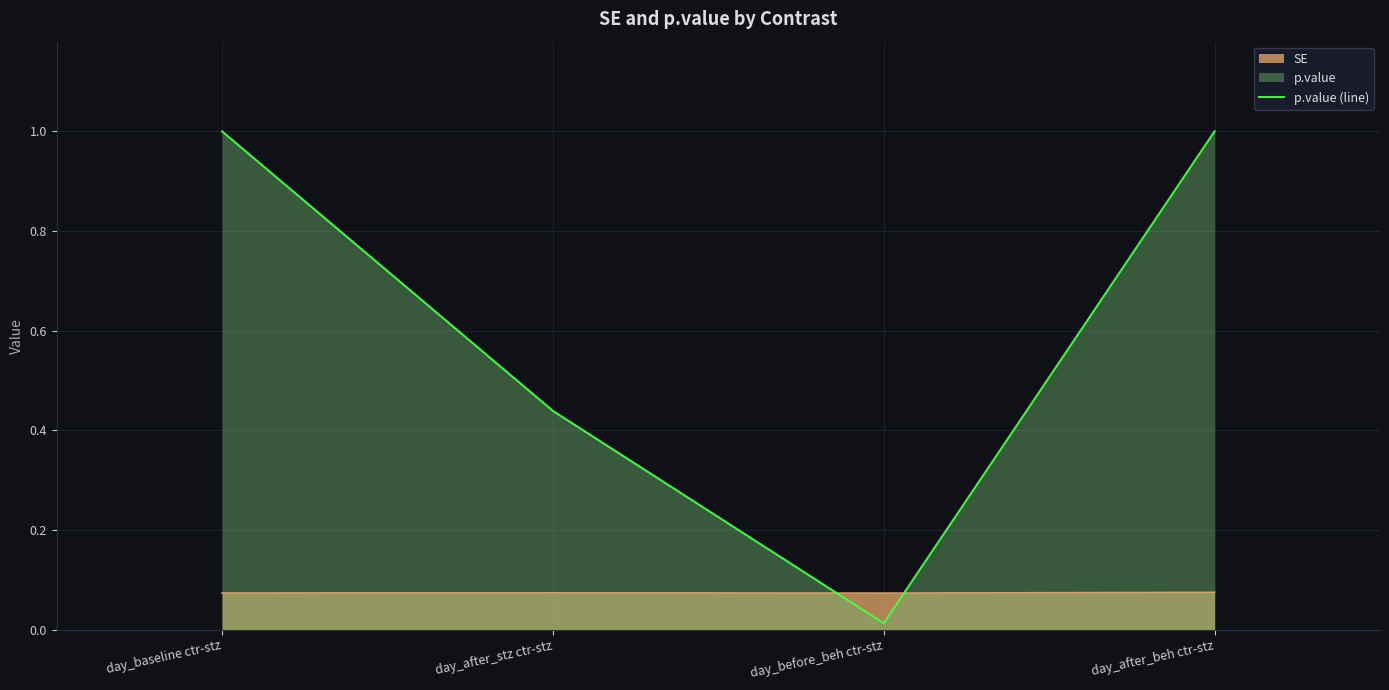

The value at day_after_beh ctr-stz is 1.6. True or false?

False